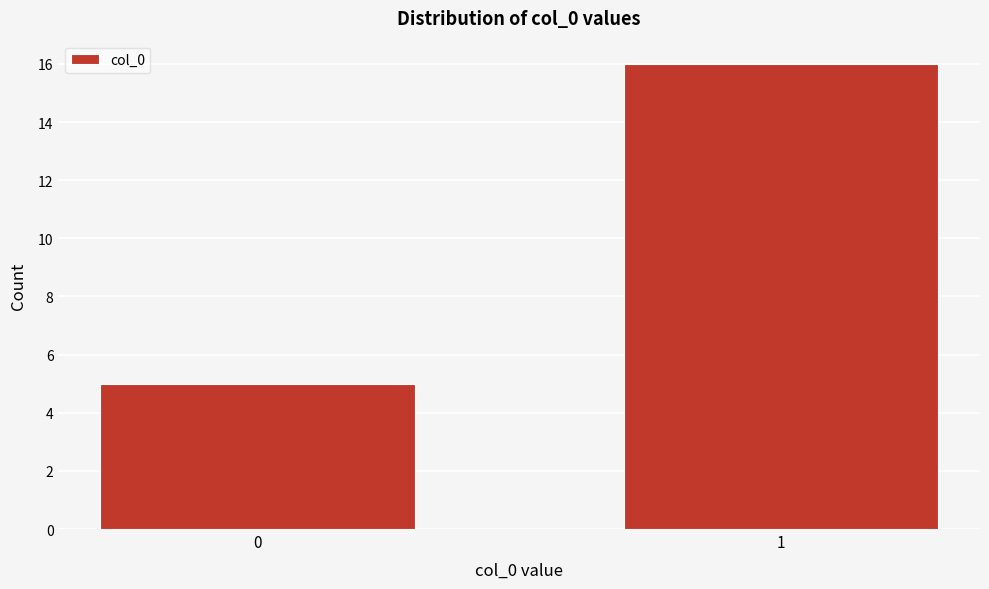

Reading left to right, transcribe all the data shown in this chart.

0=5	1=16